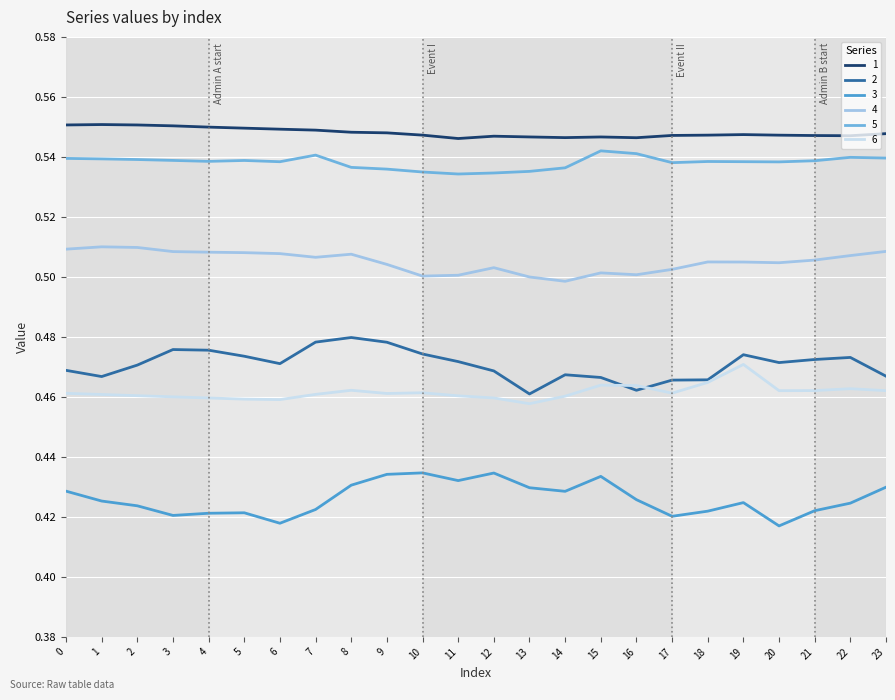

Is the value of 4 at 6 greater than the value of 6 at 7?

Yes